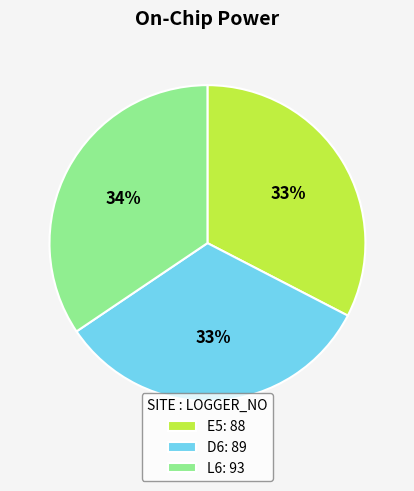

Is L6 the majority of the pie?

No